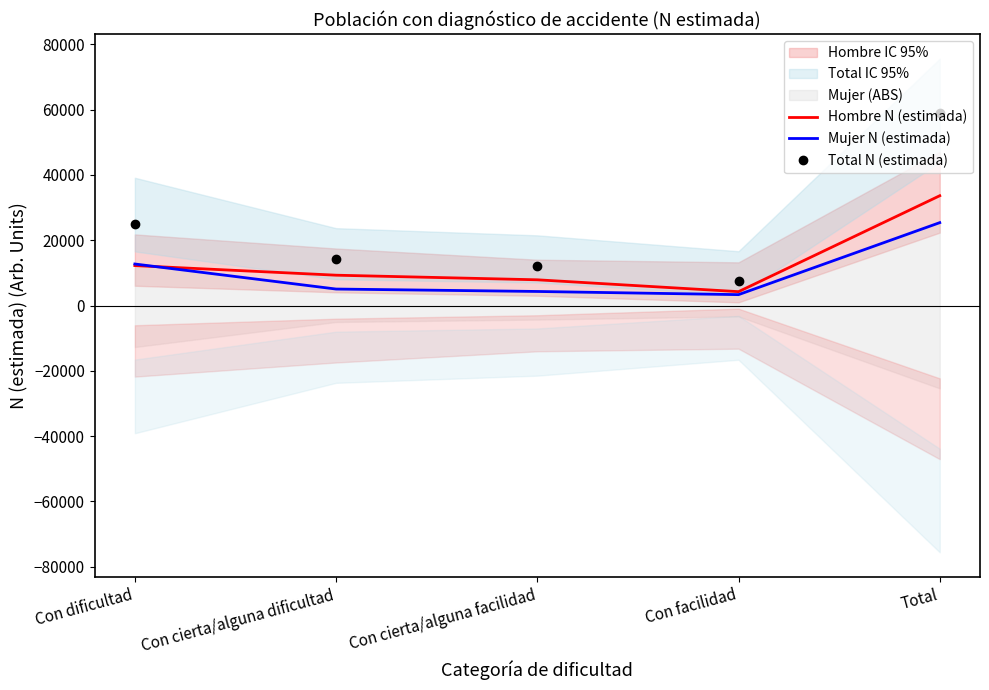

Between Con facilidad and Total, which series saw the biggest shift?

Total N (estimada)